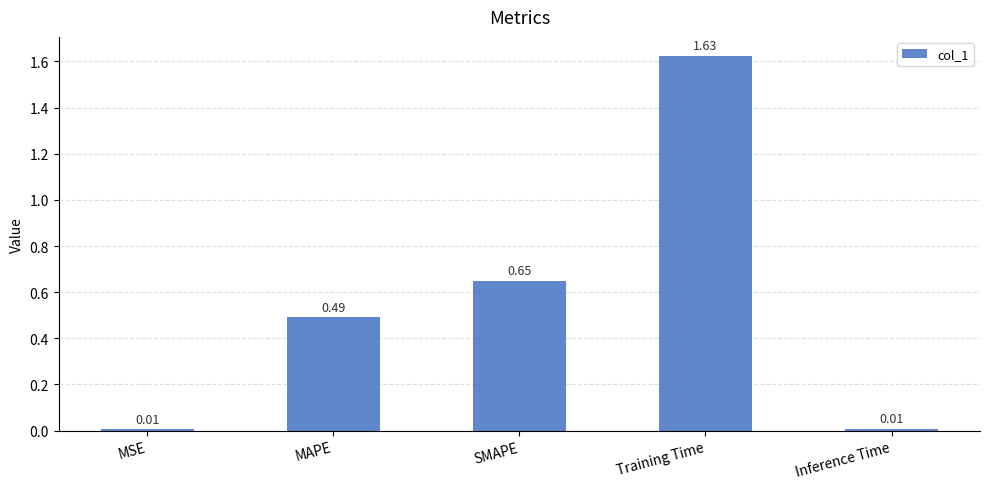

What position from the right is Inference Time?

1